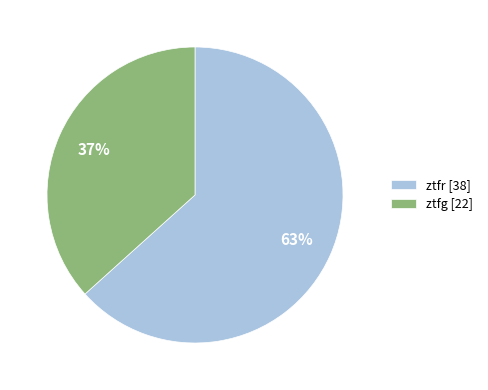

To the nearest percent, what is the average slice percentage?

50%